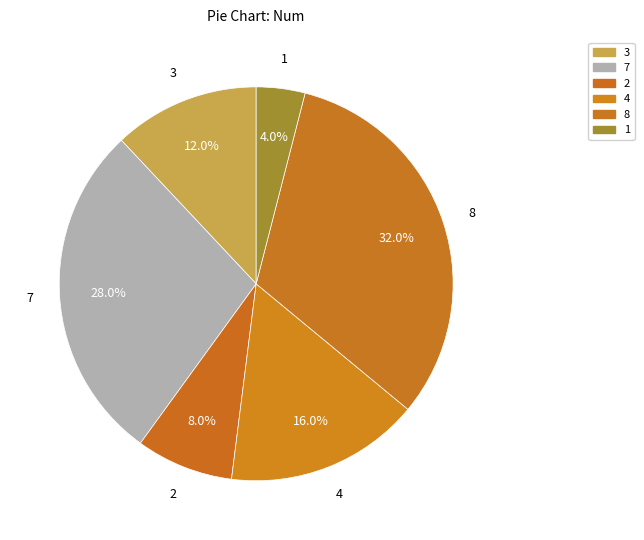

Rank the categories by value from lowest to highest.

1, 2, 3, 4, 7, 8